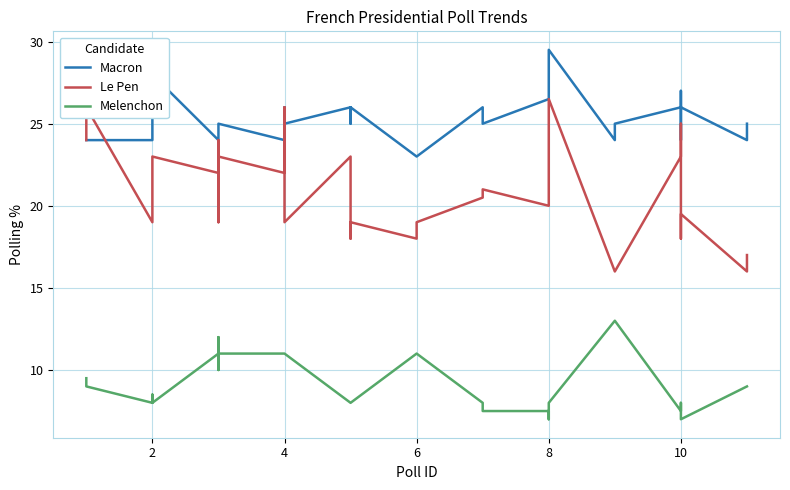

Is the value of Melenchon at 32 greater than the value of Macron at 4?

No